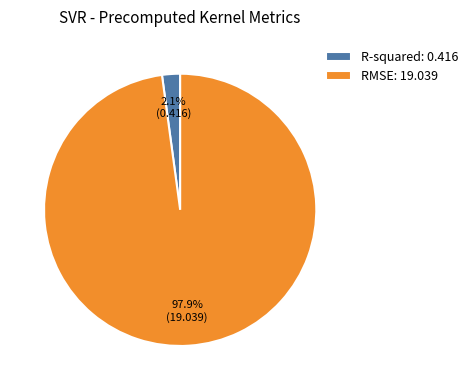

Is it true that RMSE is 89% of the pie?

False